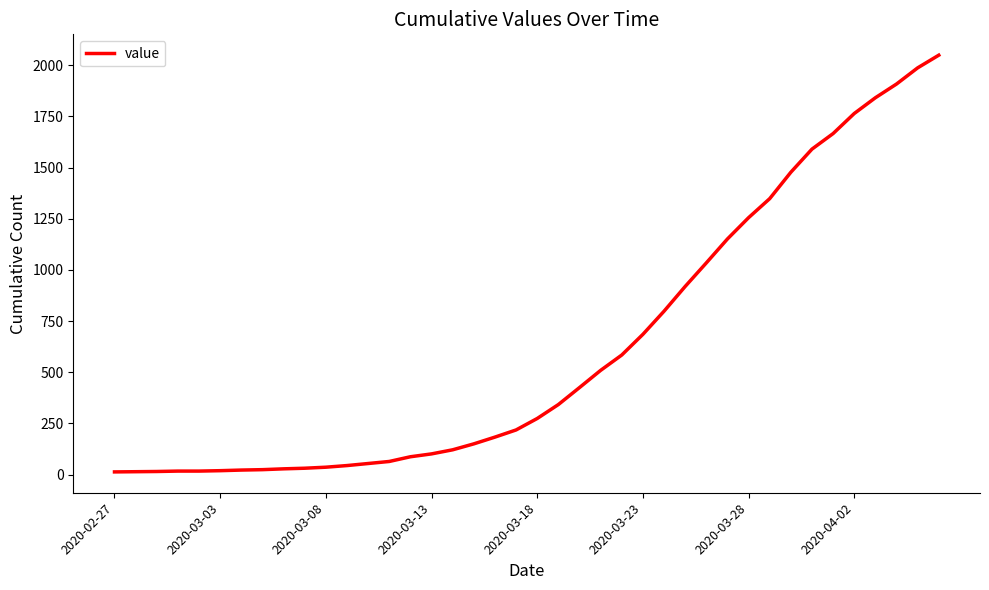

Does the chart display data point markers on the line(s)?

No